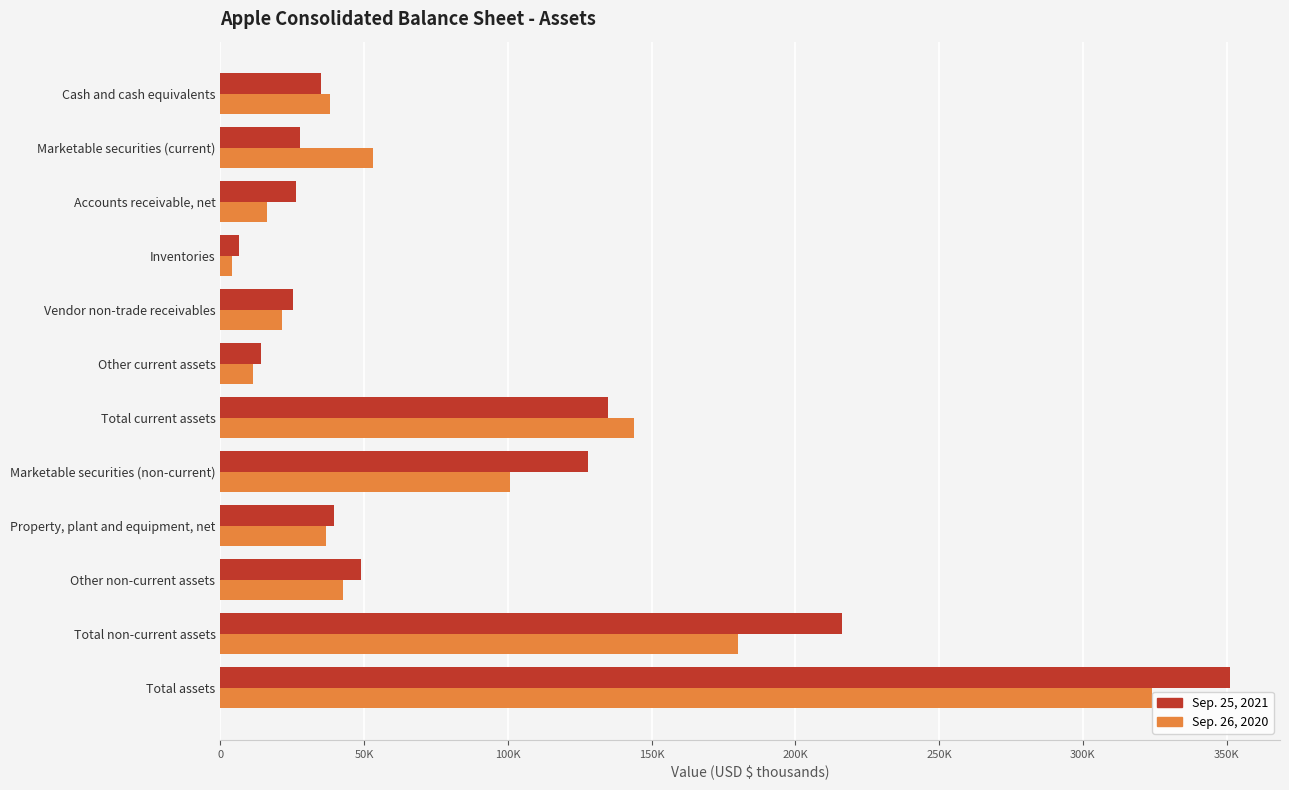

What are all the series names shown in the legend?

Sep. 25, 2021, Sep. 26, 2020